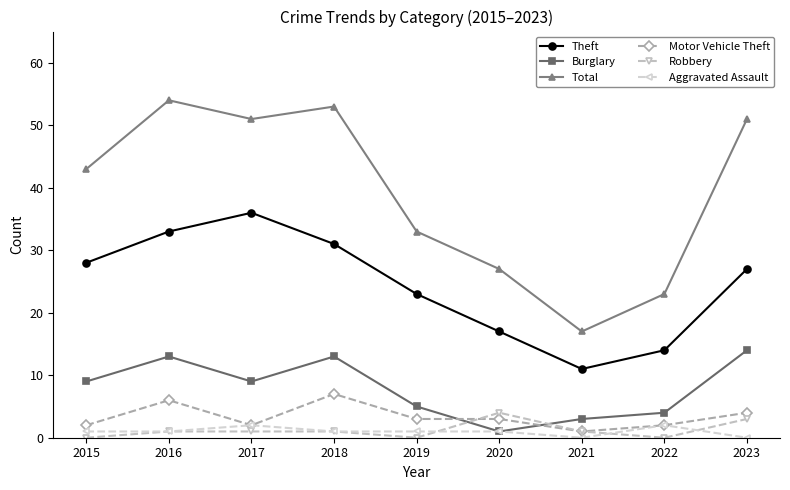

What is the value of the Theft point at the 7th from the left?

11